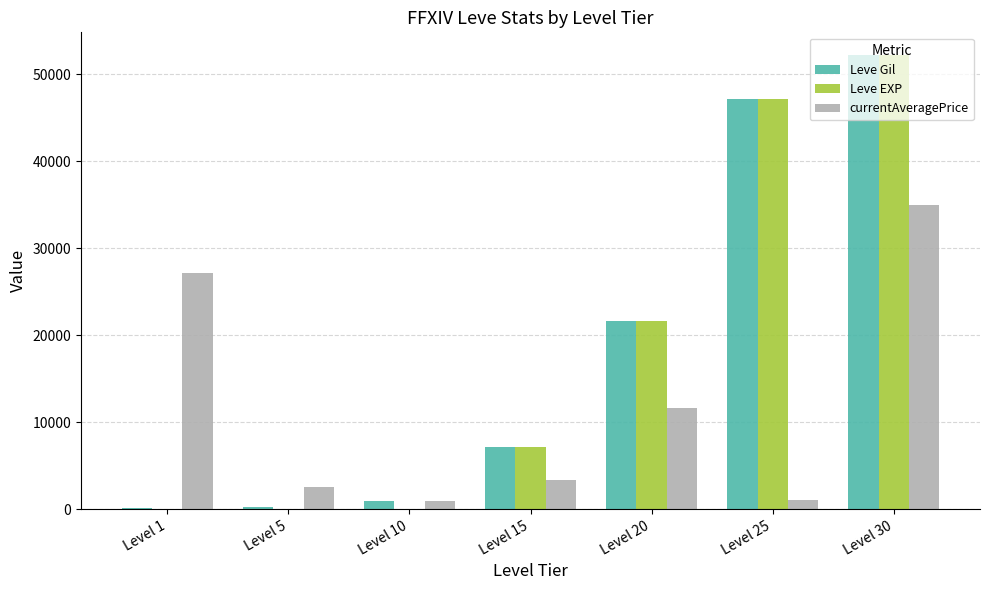

At which label is Leve EXP closest to 26110?

Level 20